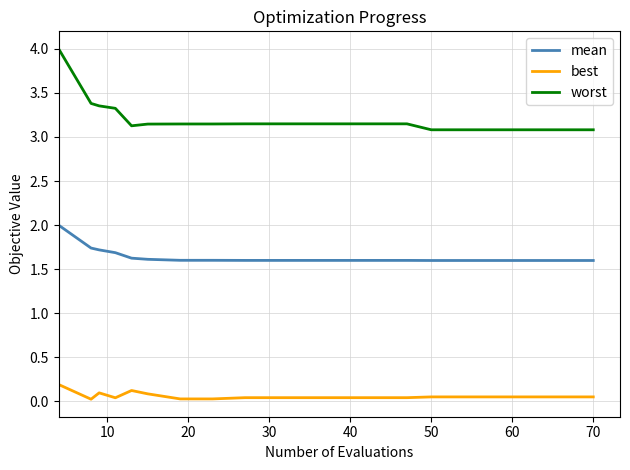

Is this an area chart (filled region under the line)?

No